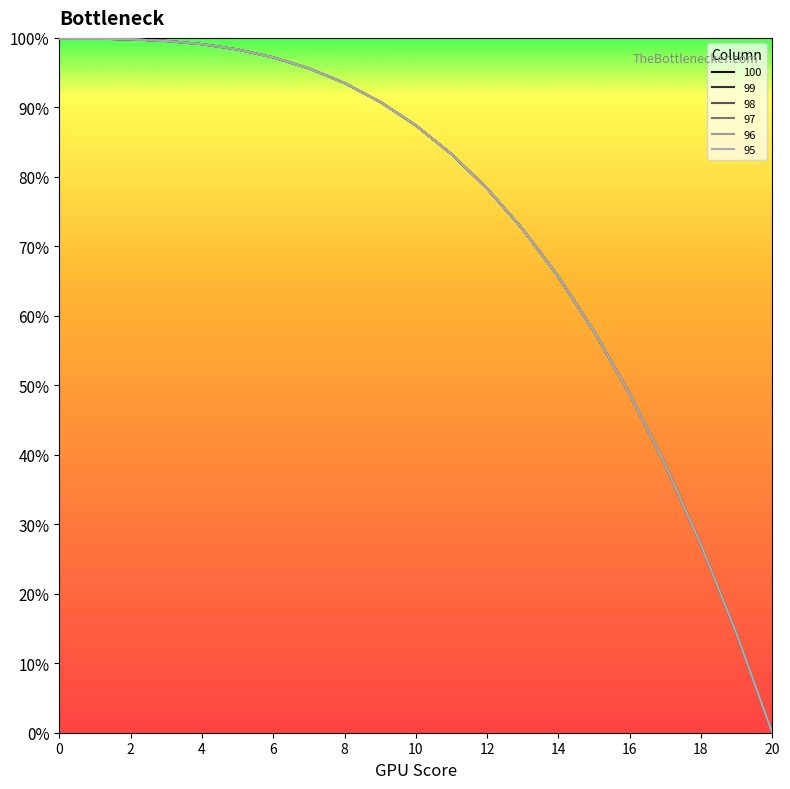

Does the chart have visible grid lines?

No